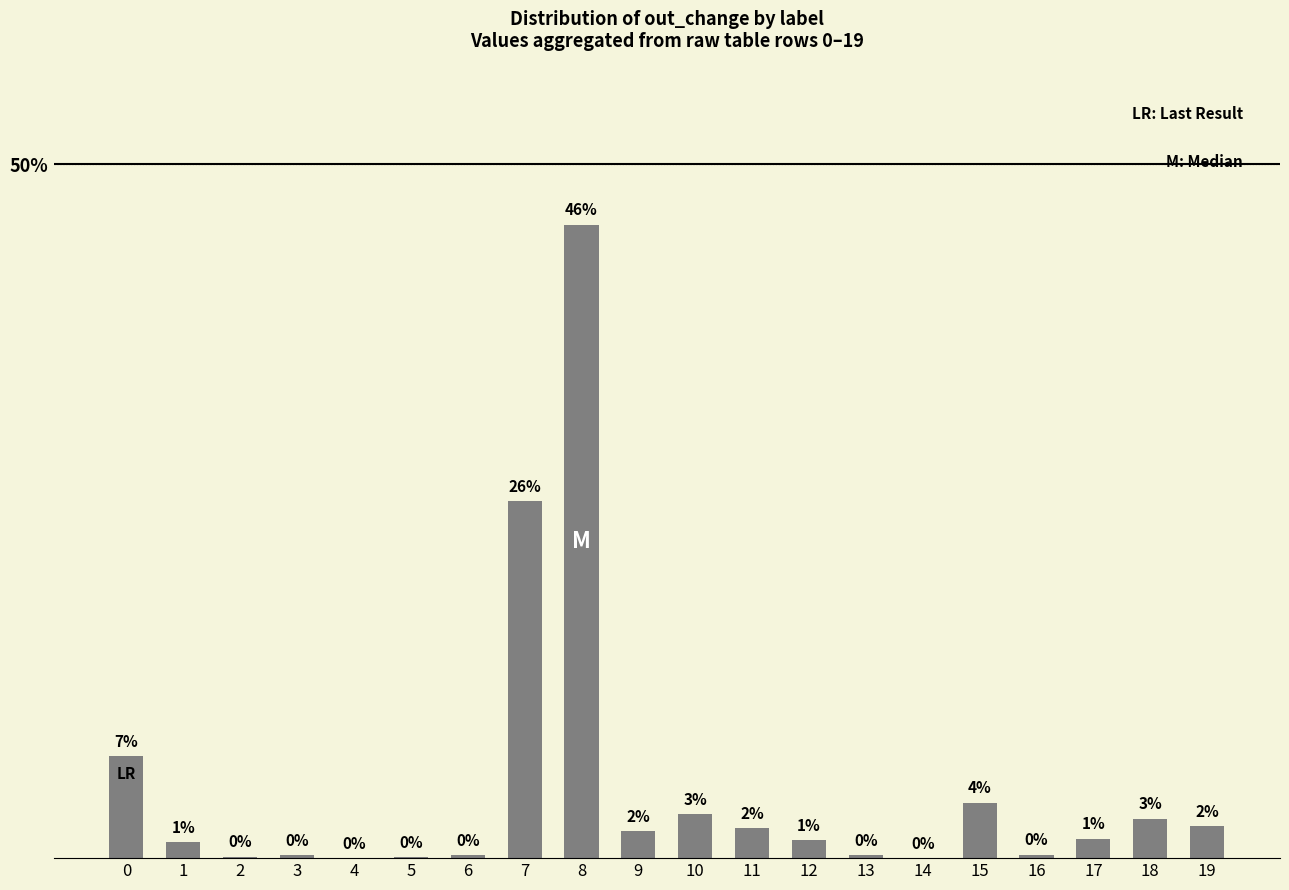

Which label corresponds to the largest value in the chart?

8